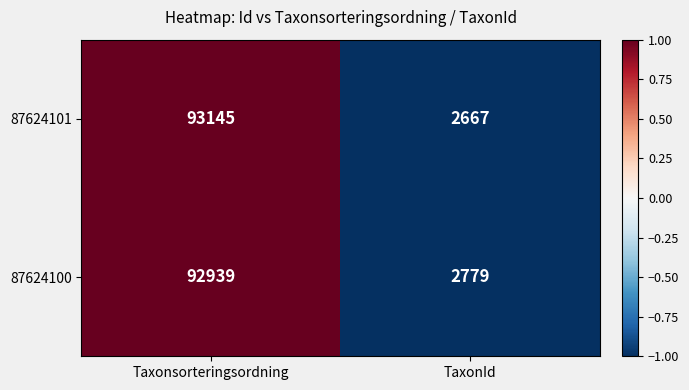

Which label corresponds to the largest value in the chart?

Taxonsorteringsordning